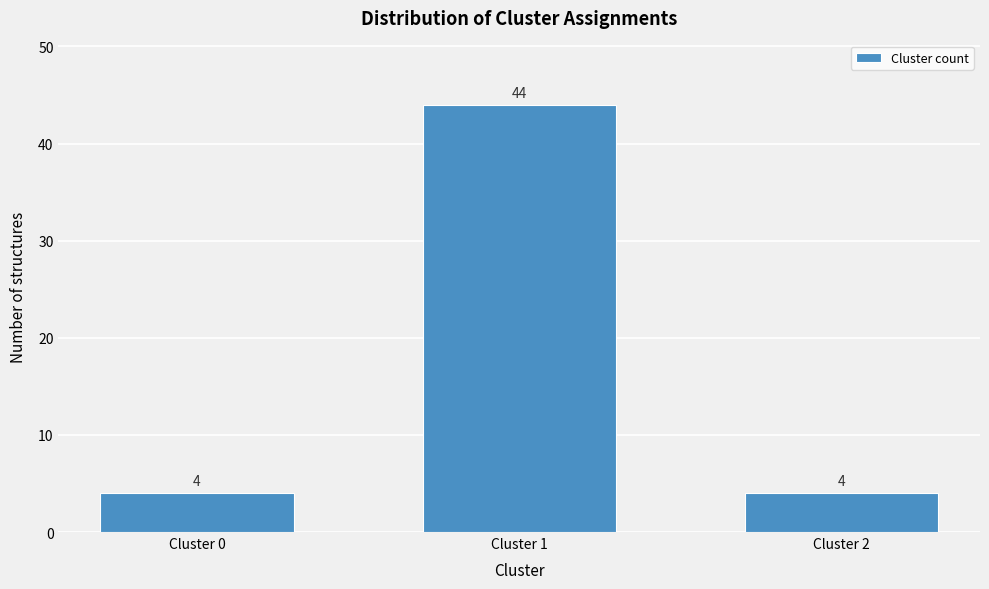

Reading left to right, what are all the values shown in this chart?

4	44	4